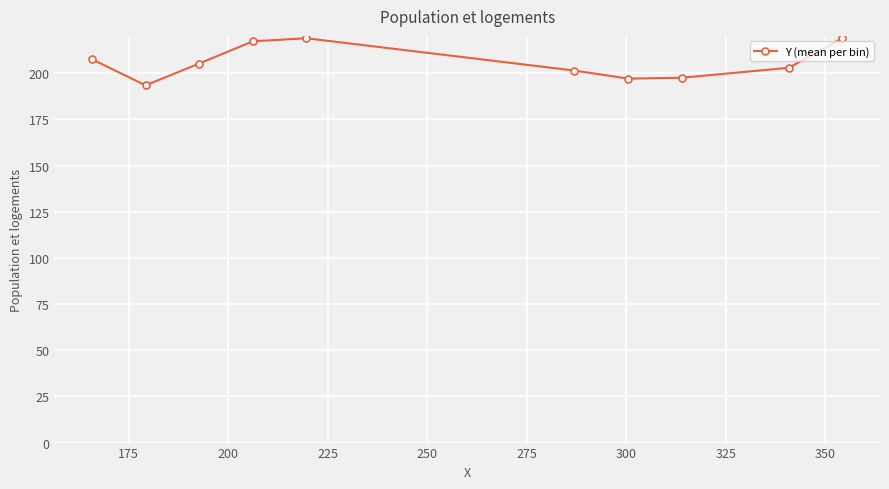

What is the sum of all values?

2061.0